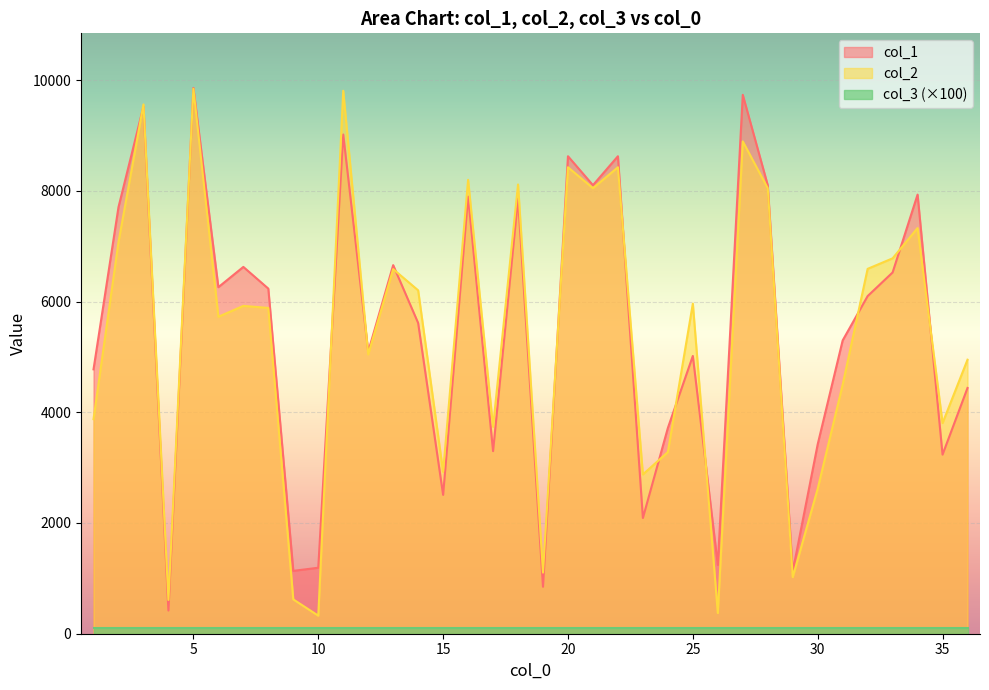

True or false: col_2 and col_1 intersect in this chart.

True